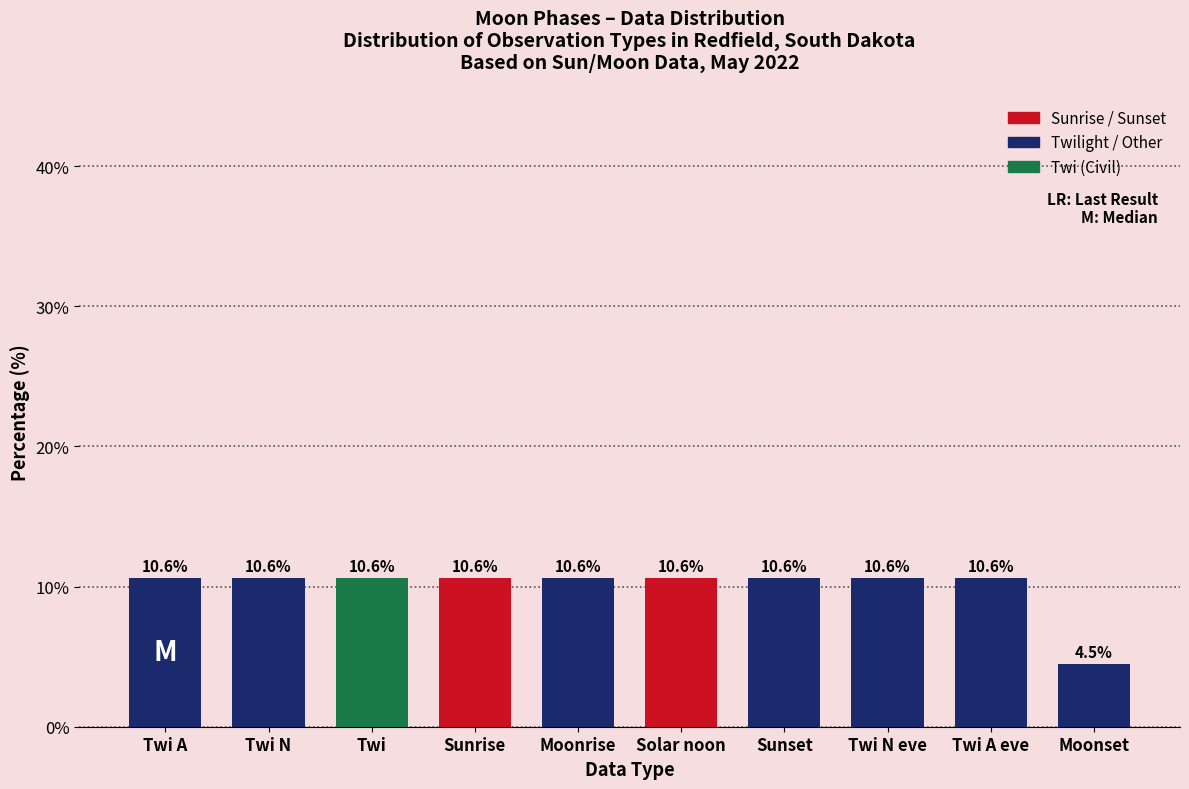

Reading left to right, extract all data points from this chart.

10.6	10.6	10.6	10.6	10.6	10.6	10.6	10.6	10.6	4.5